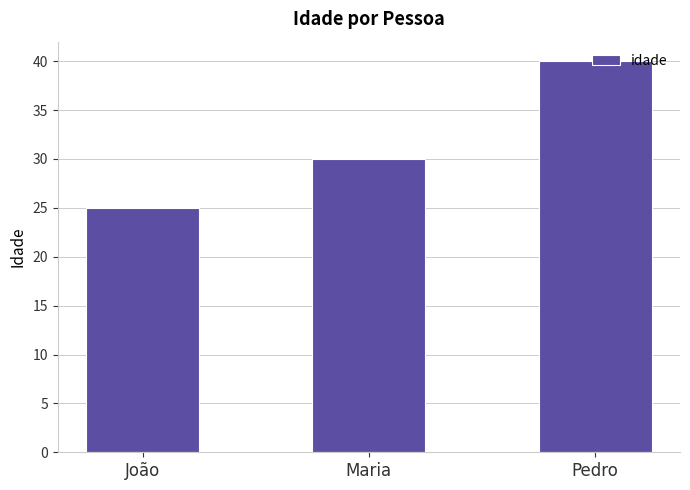

Reading left to right, list all the values displayed in this chart.

25	30	40